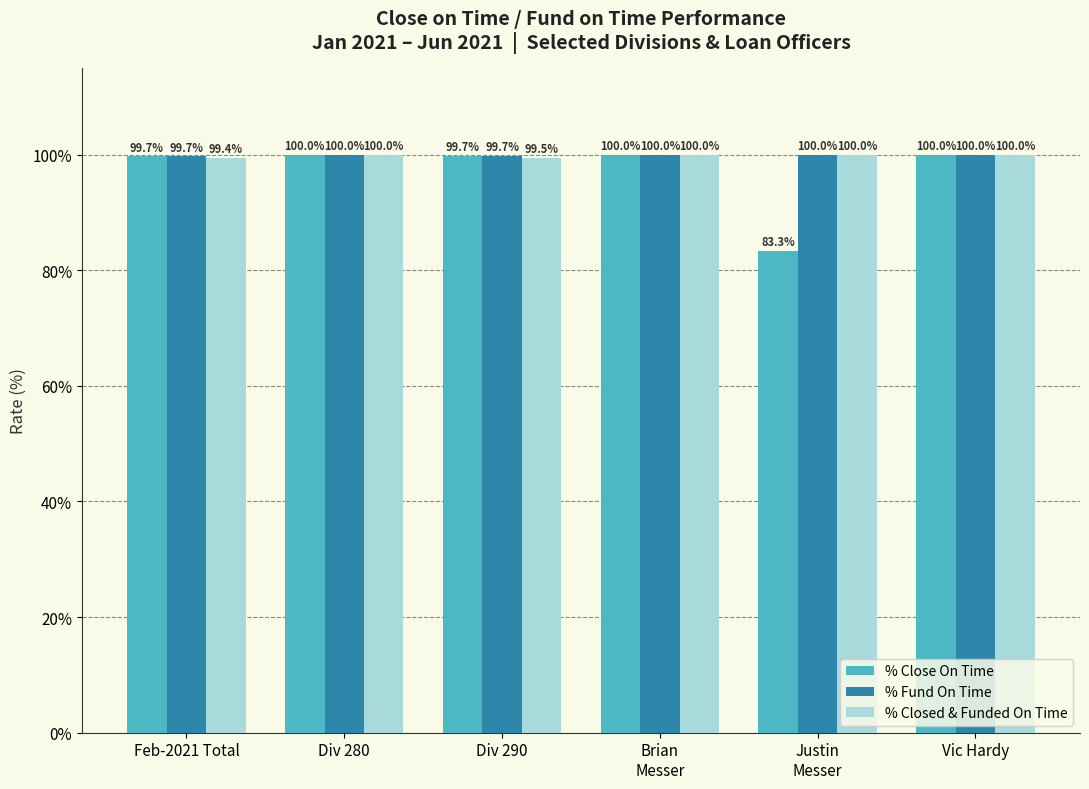

At which category is the sum across all series the highest?

Div 280